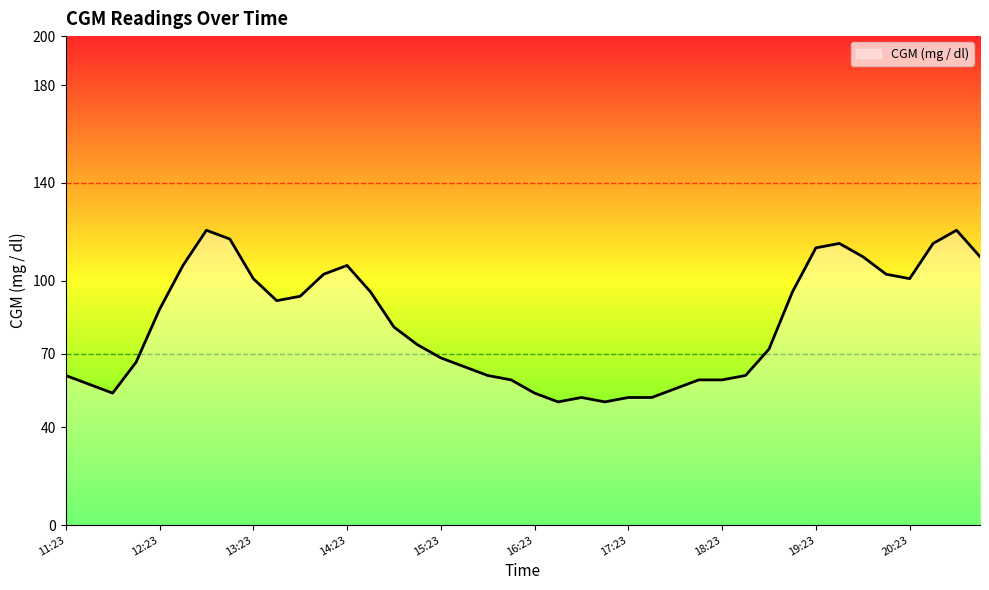

Does the chart have visible grid lines?

No